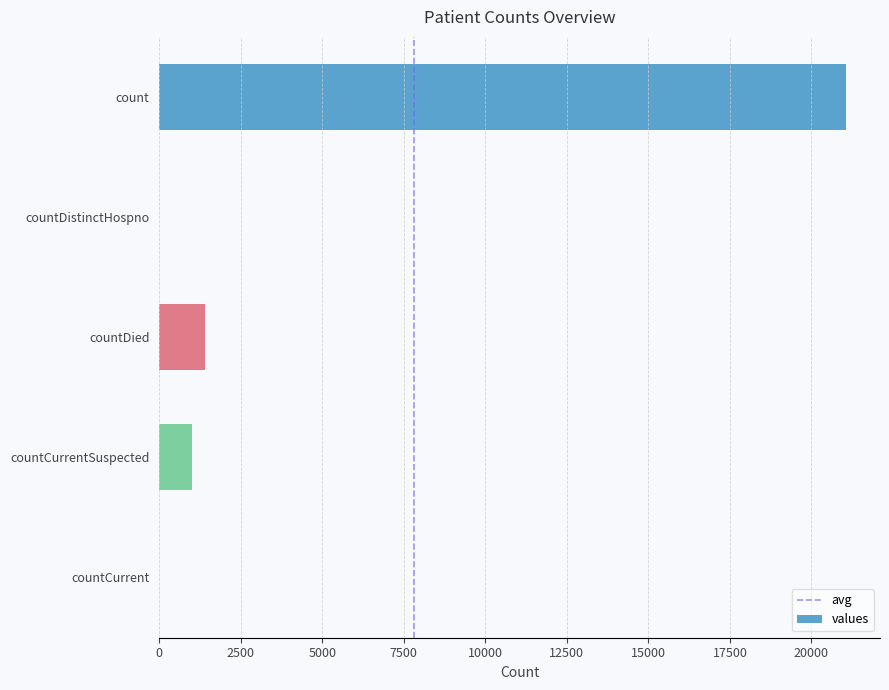

Reading top to bottom, extract all data points from this chart.

count=21050	countDistinctHospno=0	countDied=1405	countCurrentSuspected=1006	countCurrent=0